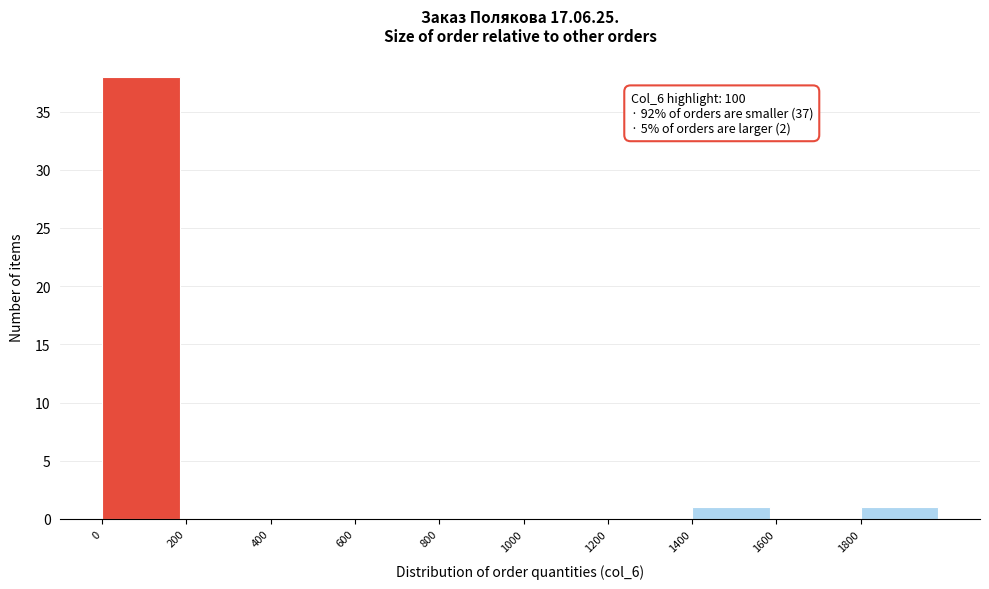

Over which range of the x-axis is the bar tallest?

0 to 200